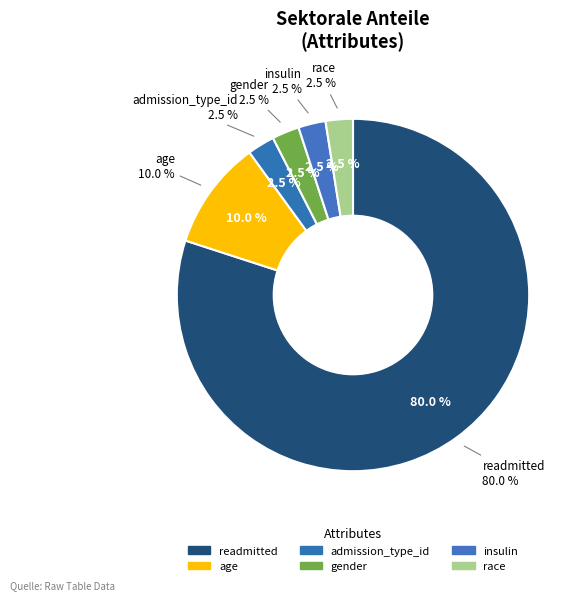

Which category accounts for the majority?

readmitted